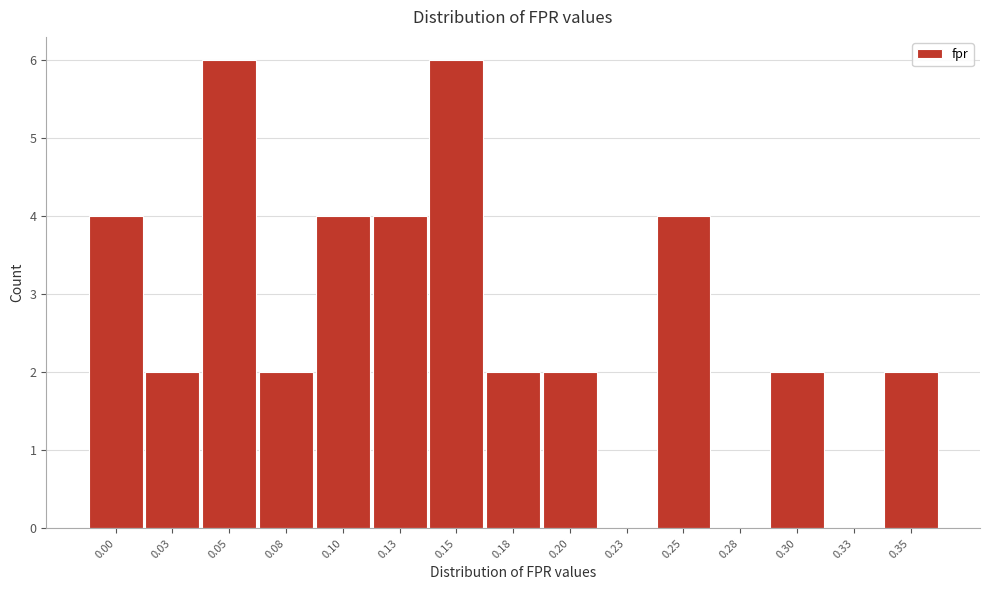

Reading right to left, what are all the values shown in this chart?

0.35=2	0.33=0	0.30=2	0.28=0	0.25=4	0.23=0	0.20=2	0.18=2	0.15=6	0.13=4	0.10=4	0.08=2	0.05=6	0.03=2	0.00=4